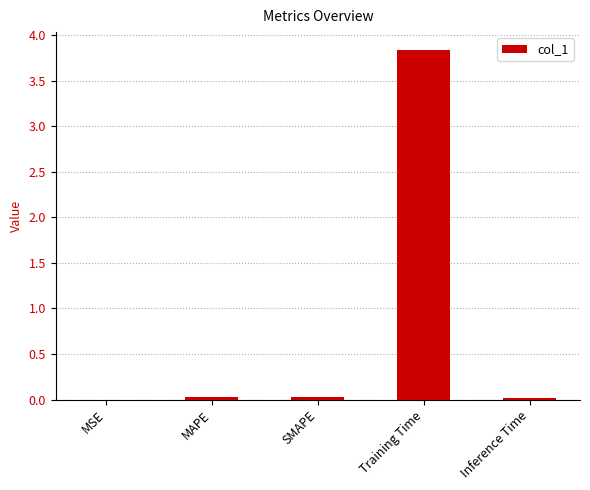

What is the sum of all values?

3.9